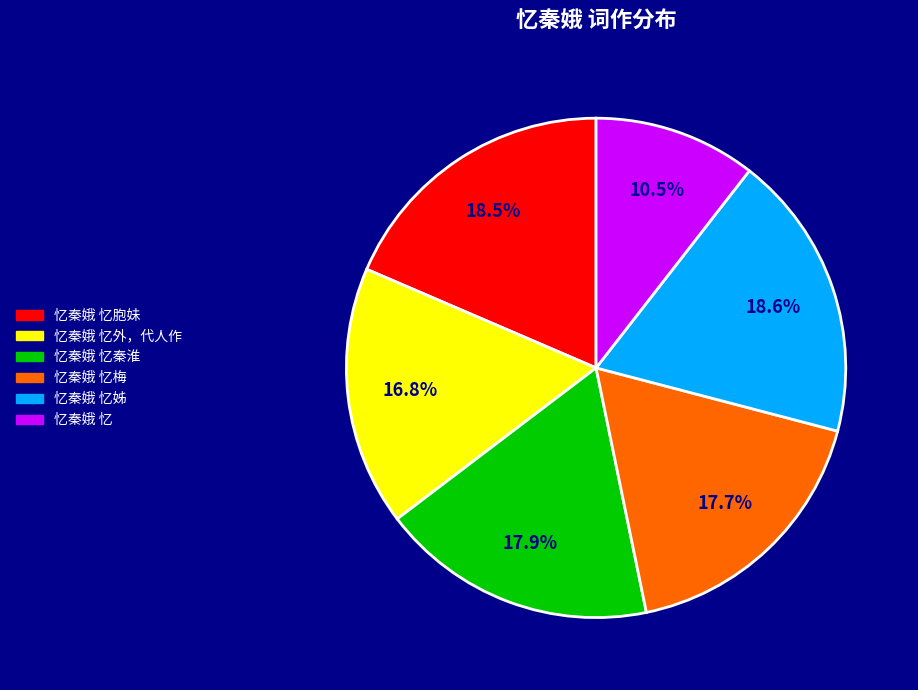

Do 忆秦娥 忆姊 and 忆秦娥 忆外，代人作 together represent more than half of the pie?

No